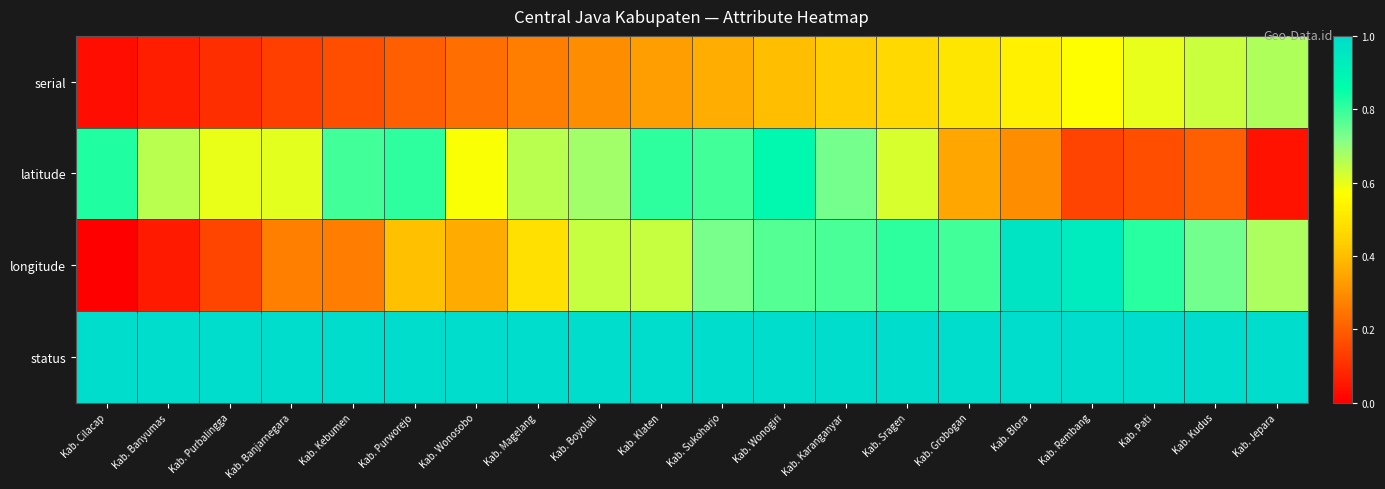

Which label corresponds to the largest value in the chart?

Kab. Cilacap